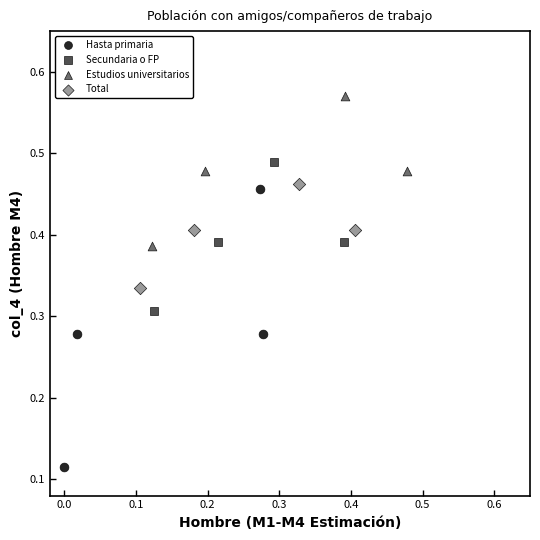

What are all the series names shown in the legend?

Hasta primaria, Secundaria o FP, Estudios universitarios, Total